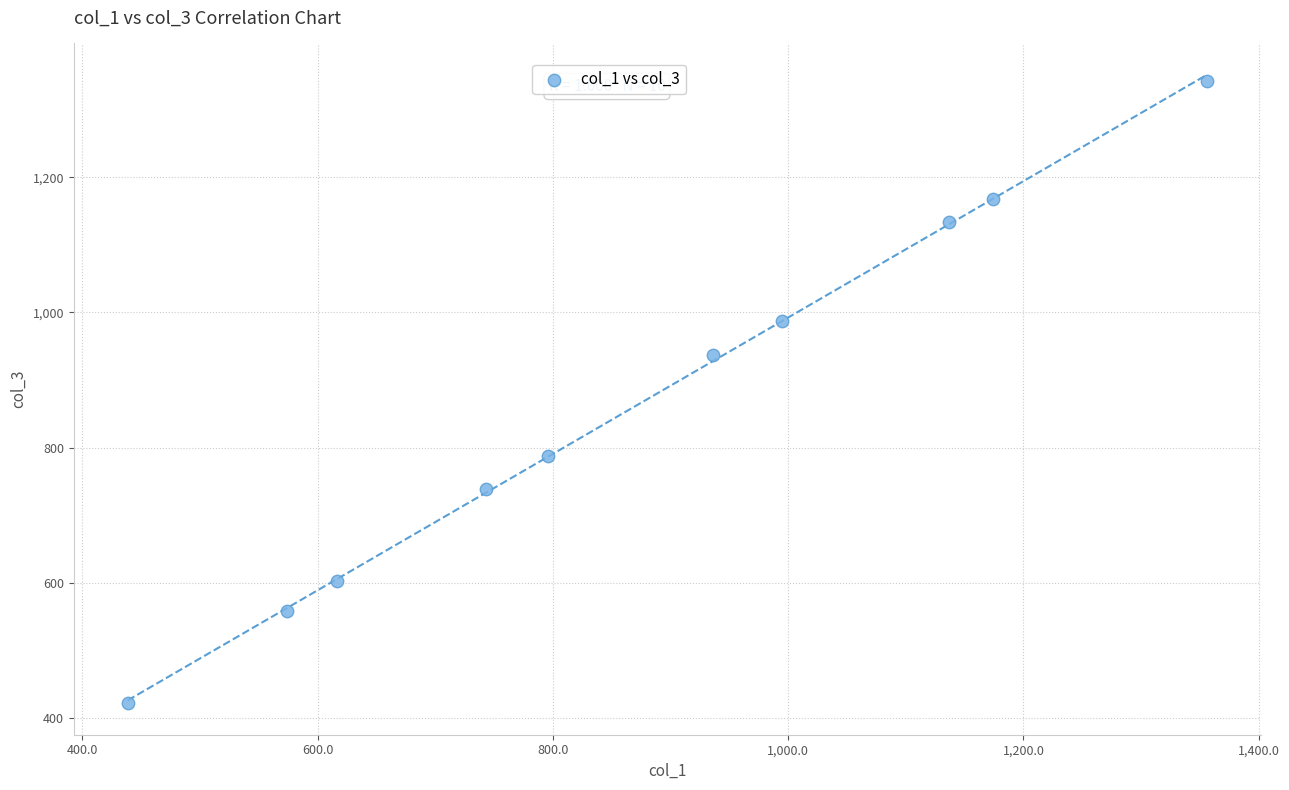

What is the range of X values (max minus min)?

917.2